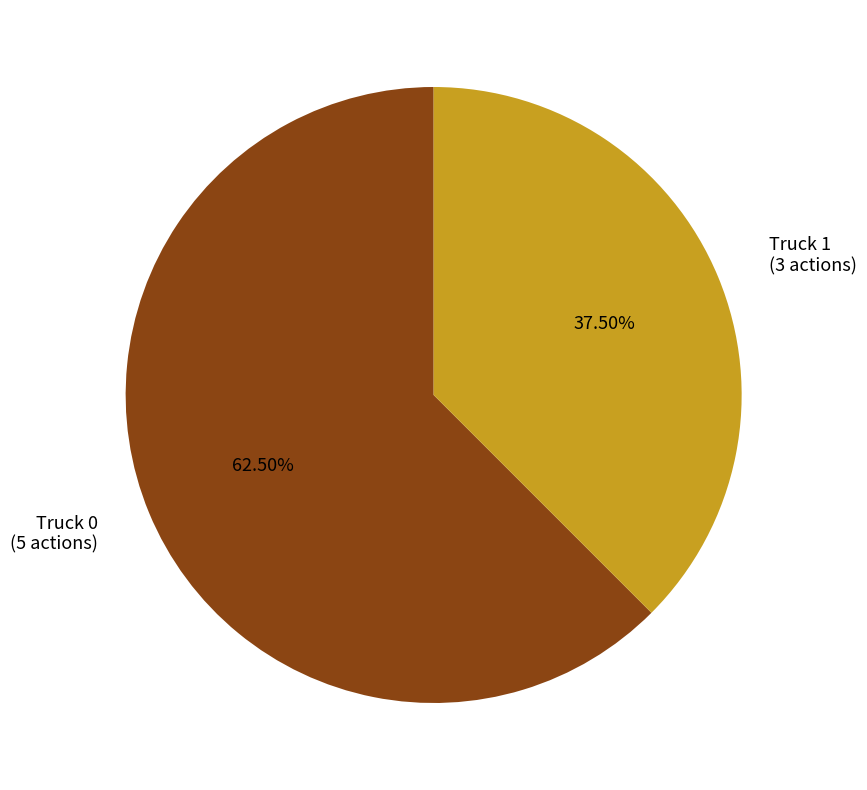

Which slice represents more than half of the pie?

Truck 0